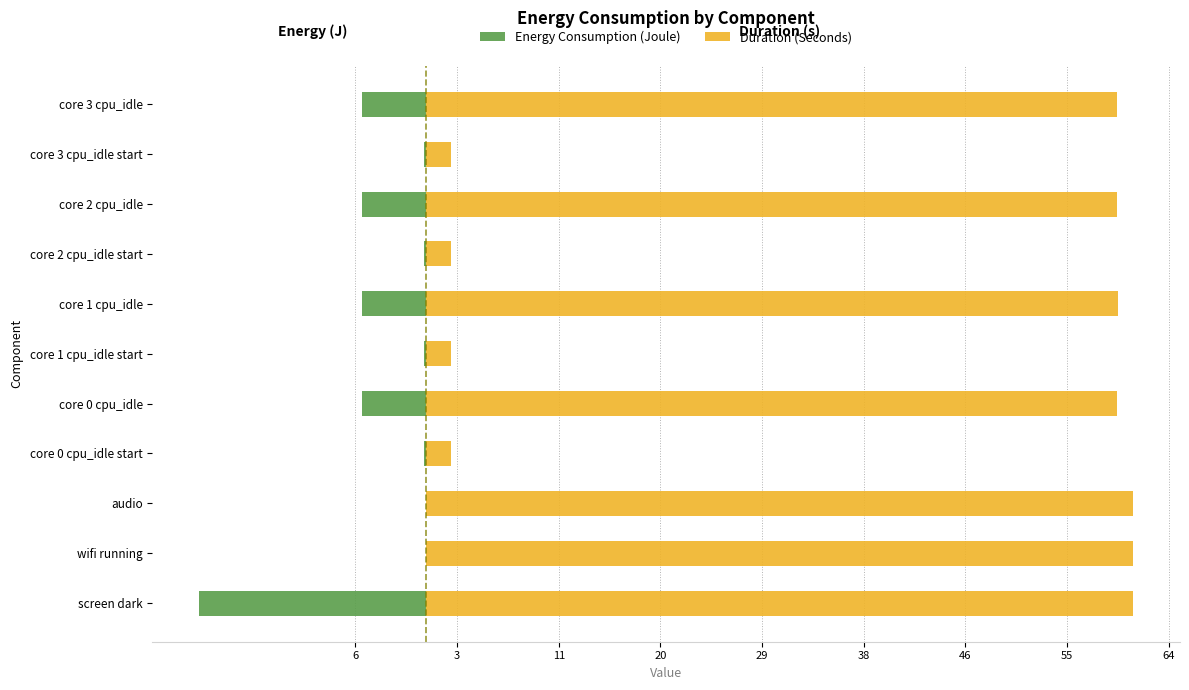

Between audio and core 2 cpu_idle start, which series saw the biggest shift?

Duration (Seconds)